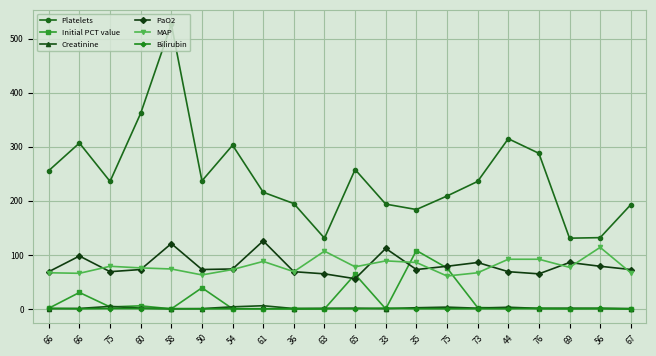

How many lines are shown in the chart?

6